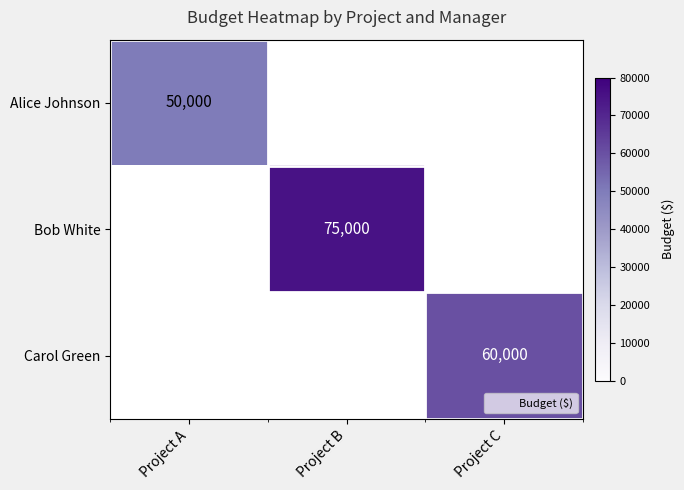

Which series has the widest spread of values?

Alice Johnson